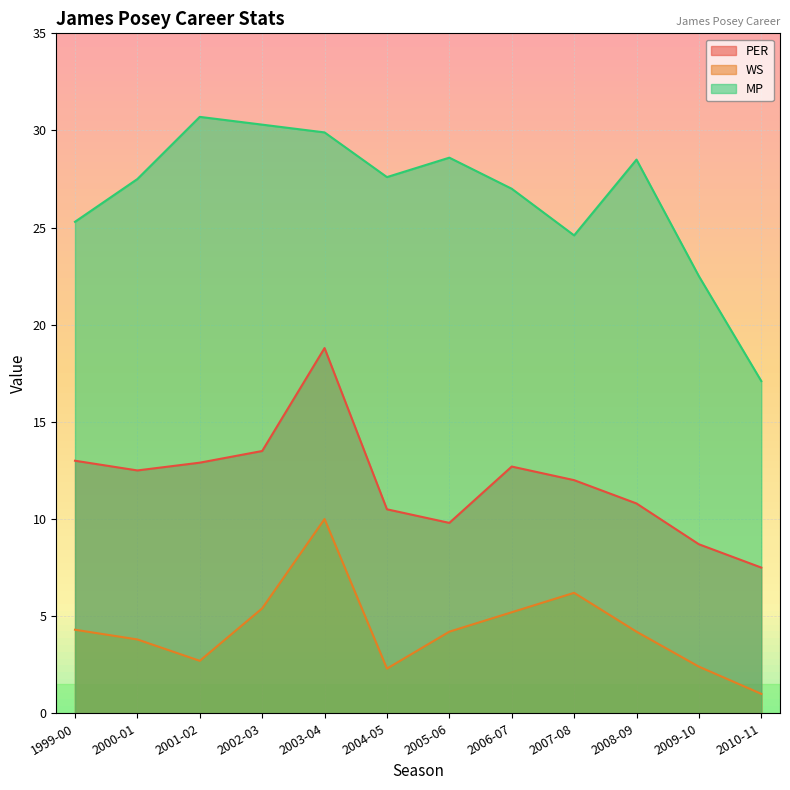

At which label does MP reach its minimum?

2010-11